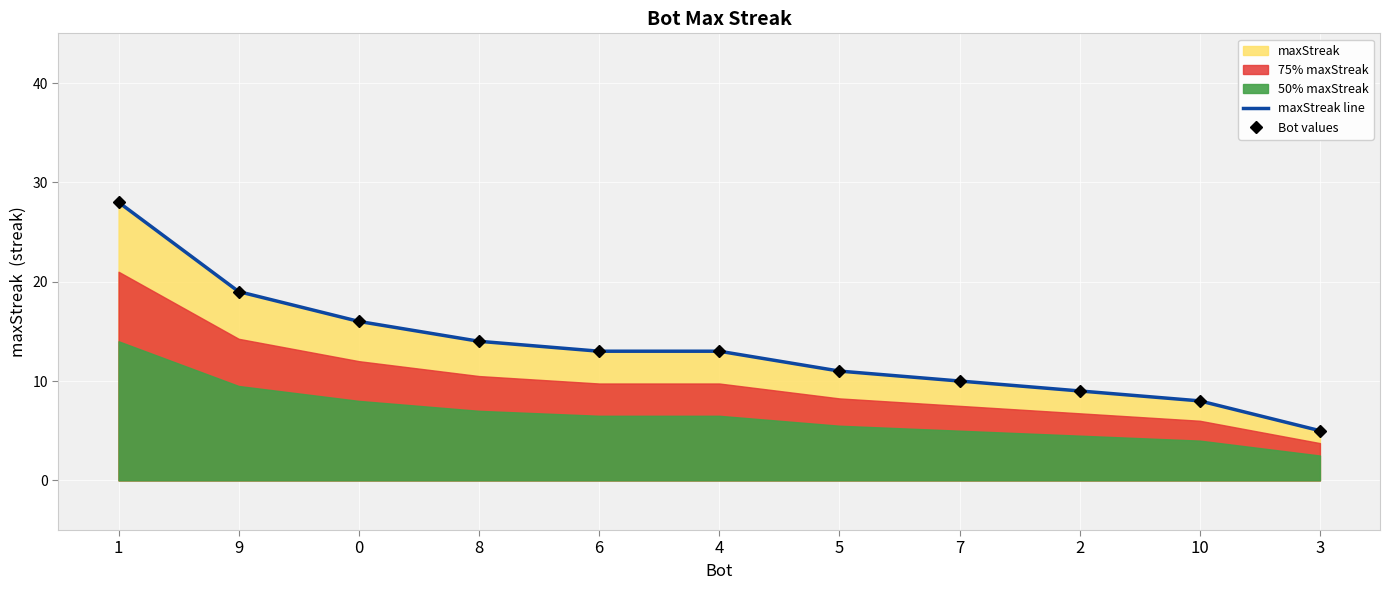

The value of maxStreak line at 5 is 20. True or false?

False